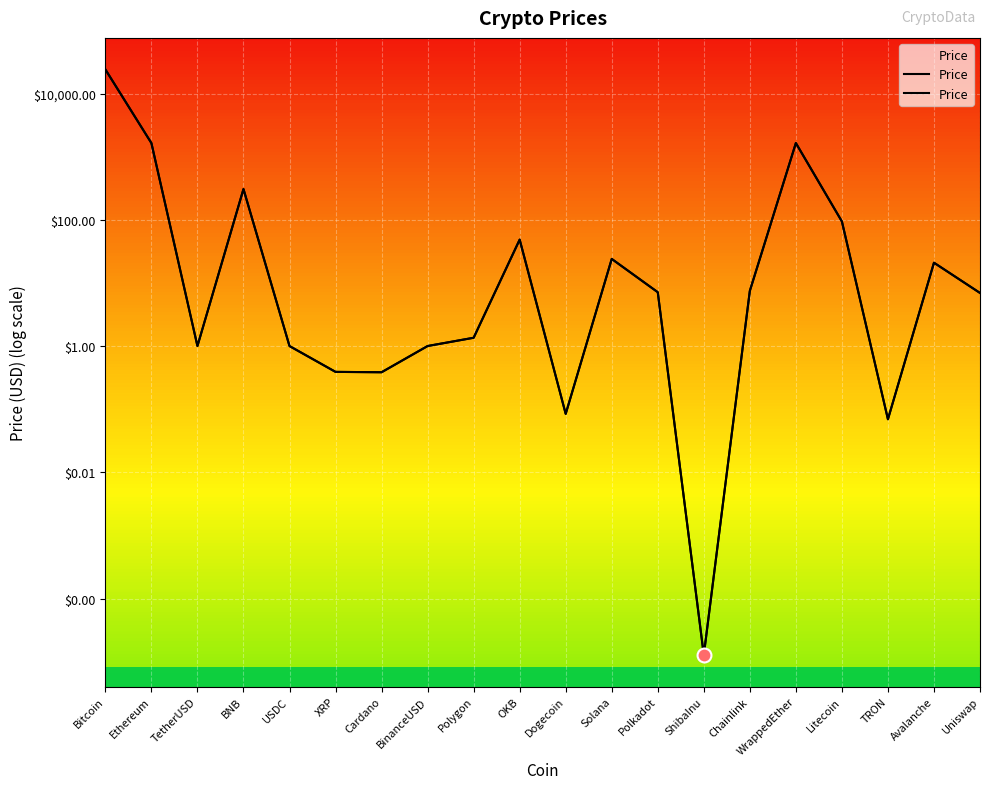

What is the ratio of the value at OKB to the value at Bitcoin?

0.4